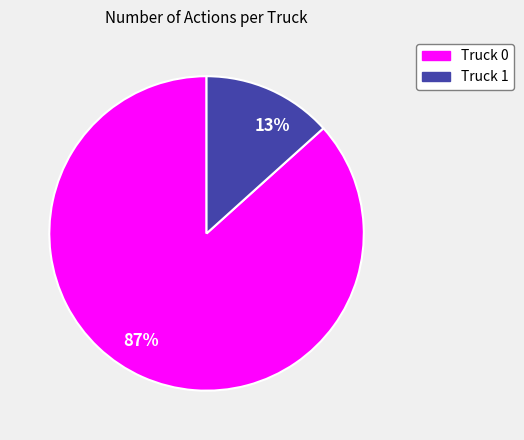

How many slices are in this pie chart?

2